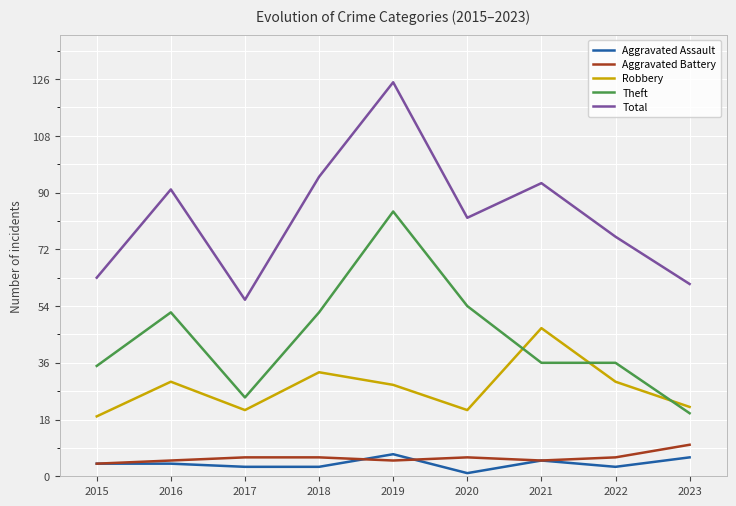

At which category is the sum across all series the highest?

2019